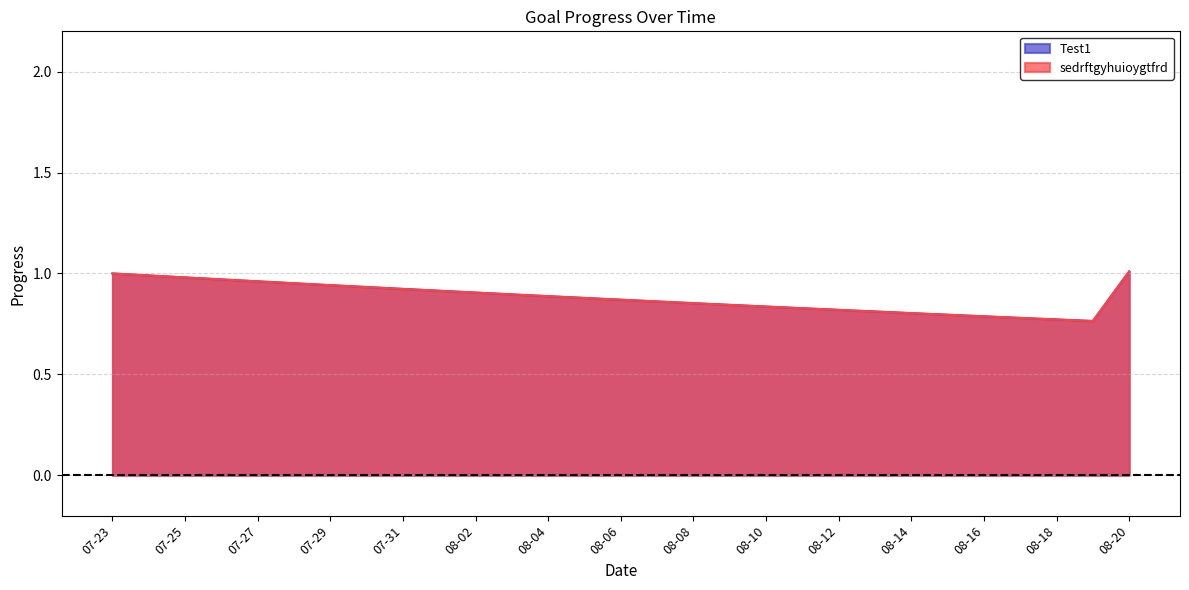

At 08-01, list the series in order from largest to smallest.

Test1, sedrftgyhuioygtfrd